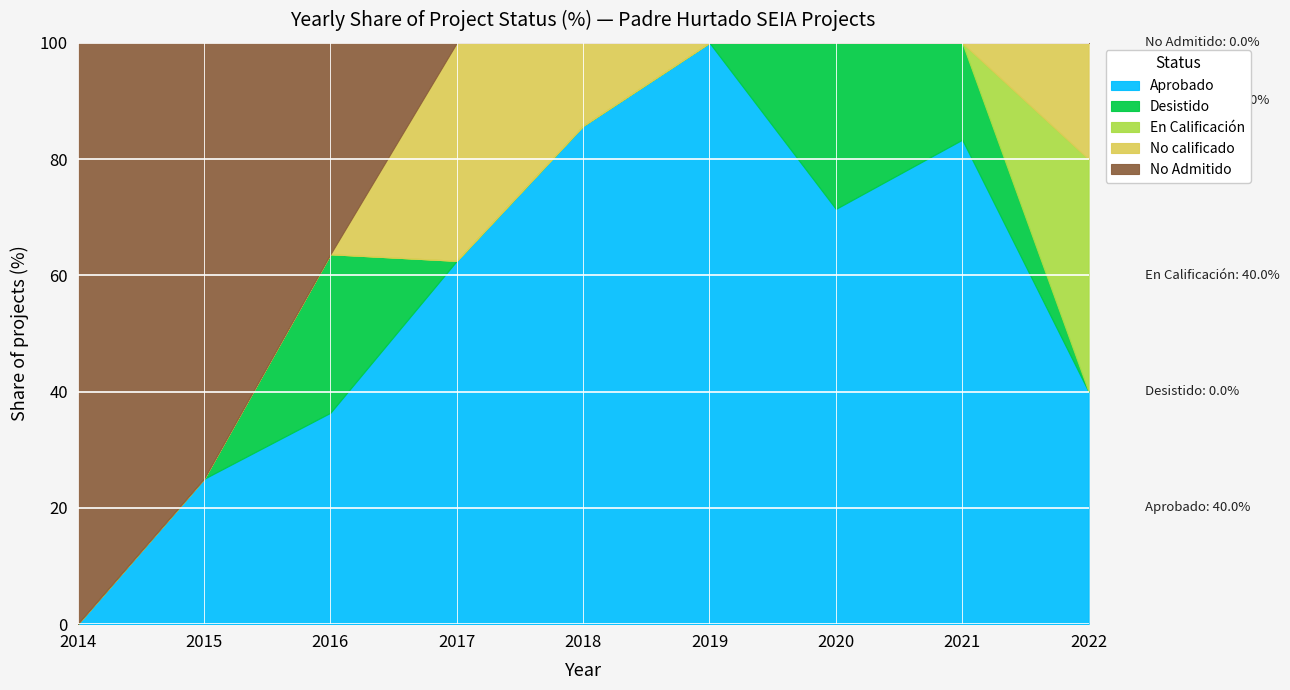

Which category has the lowest value in the Aprobado series?

2014